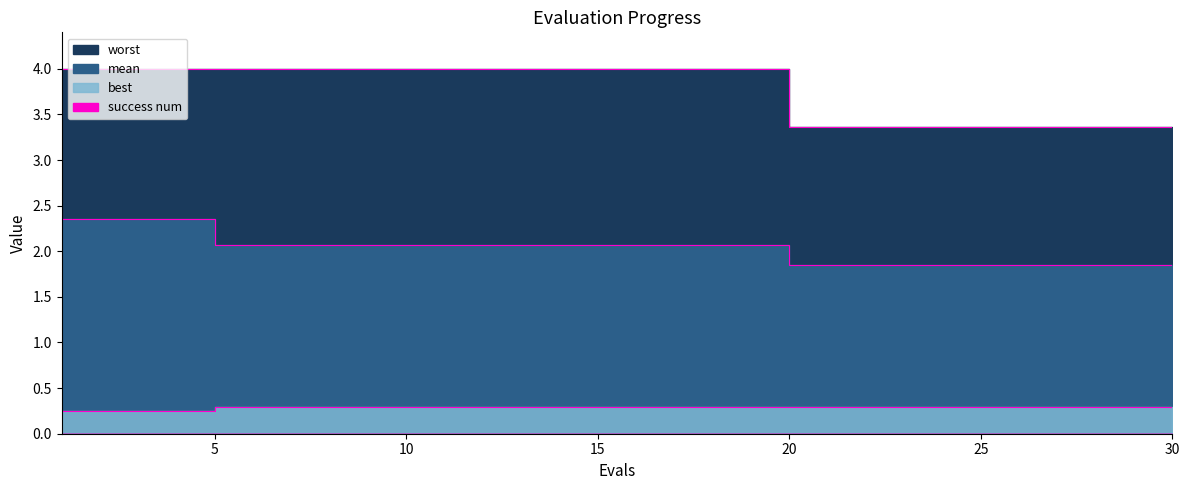

How many categories are shown in the chart?

30